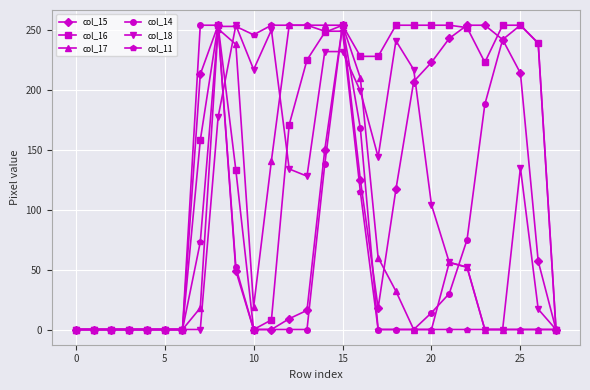

Which series has the largest total across all categories?

col_16